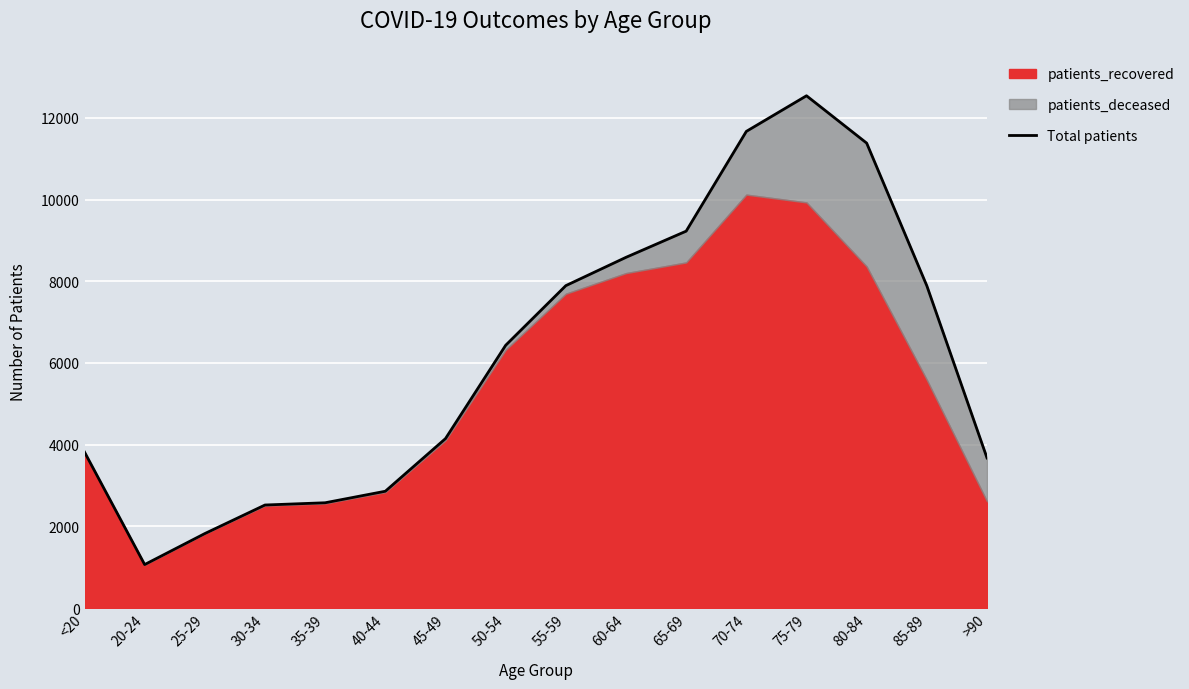

List the labels in order of value, smallest first.

20-24, 25-29, 30-34, 35-39, 40-44, >90, <20, 45-49, 50-54, 85-89, 55-59, 60-64, 65-69, 80-84, 70-74, 75-79